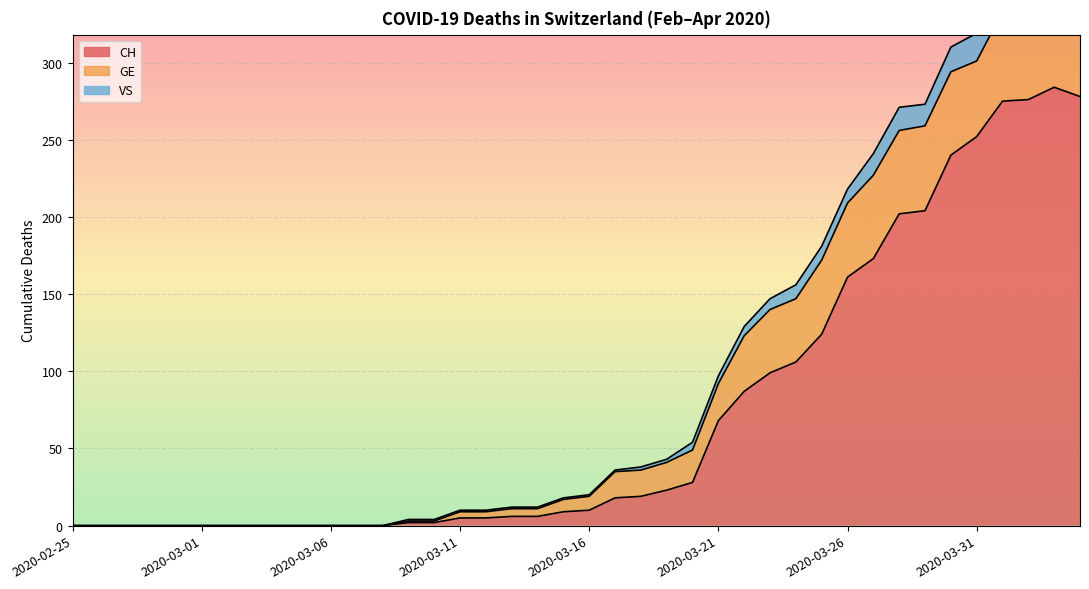

Is the value of CH at 2020-04-03 greater than the value of VS at 2020-03-11?

Yes